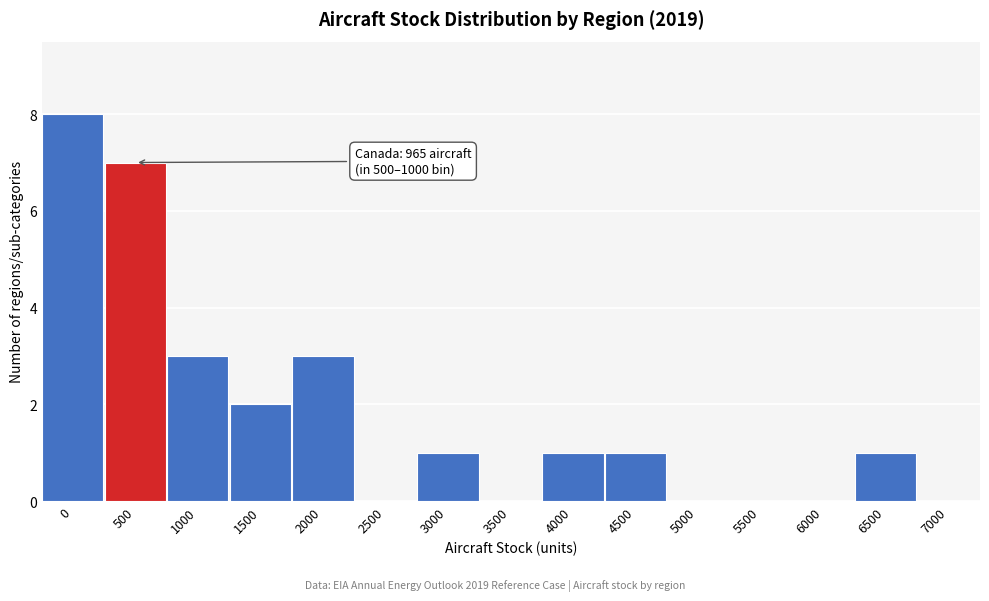

Reading right to left, extract all data points from this chart.

7000=0	6500=1	6000=0	5500=0	5000=0	4500=1	4000=1	3500=0	3000=1	2500=0	2000=3	1500=2	1000=3	500=7	0=8